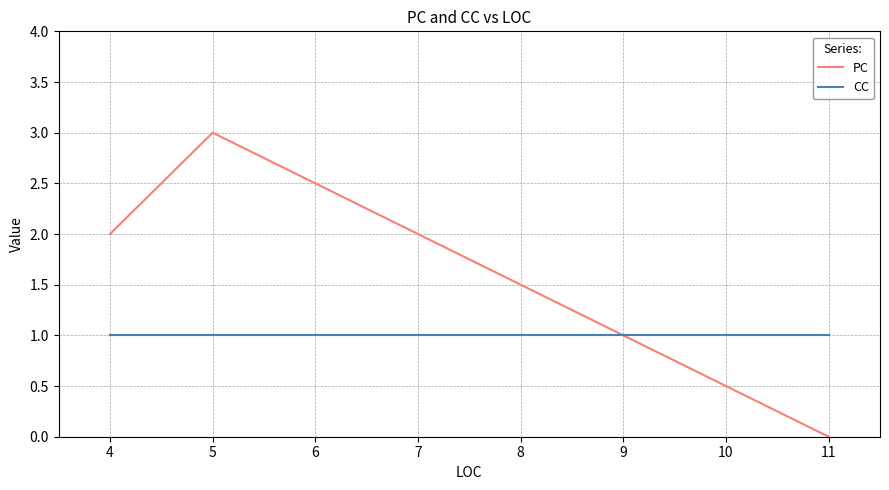

Rank the series by their average value, from lowest to highest.

CC, PC